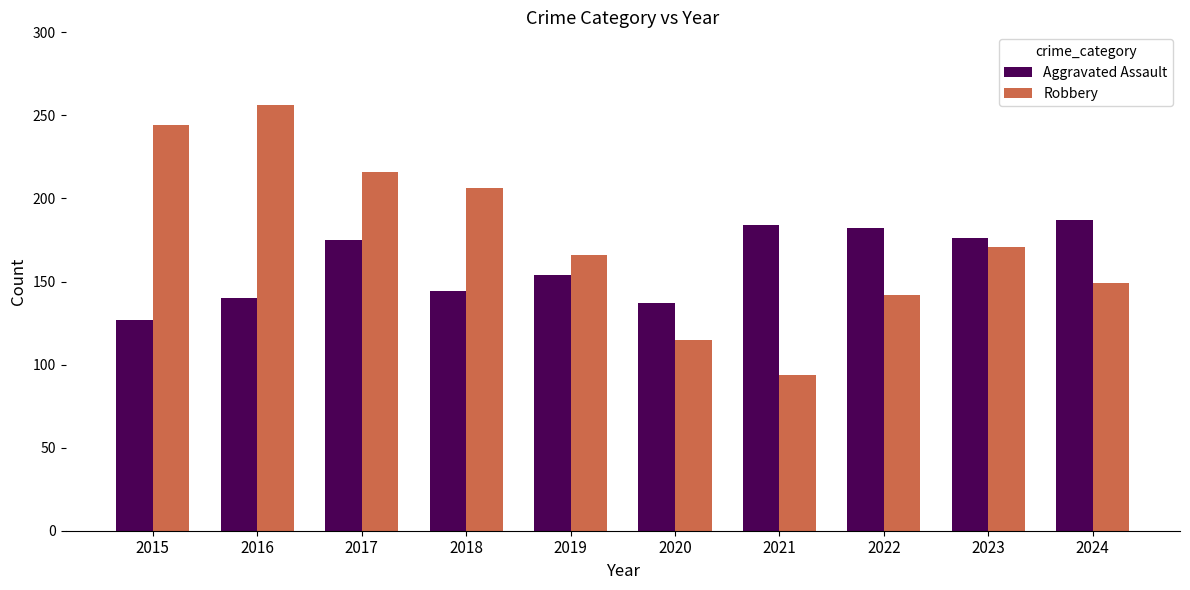

Are the bars grouped side by side (vs. stacked)?

Yes